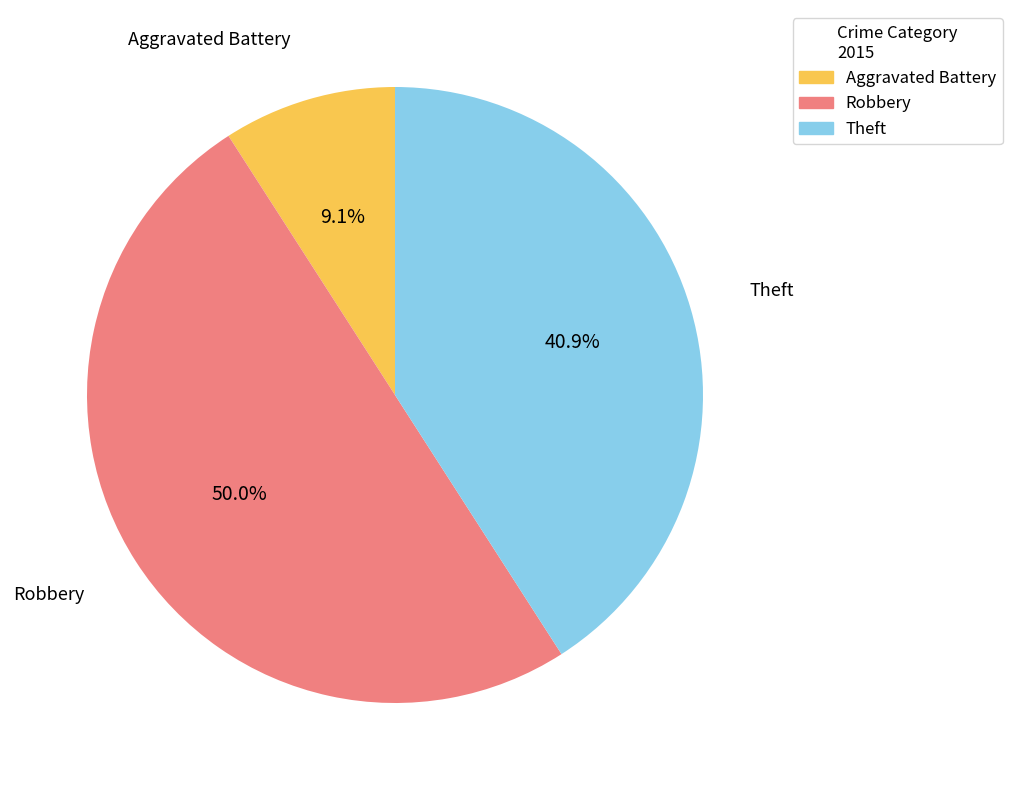

Does Theft represent more than half of the total?

No